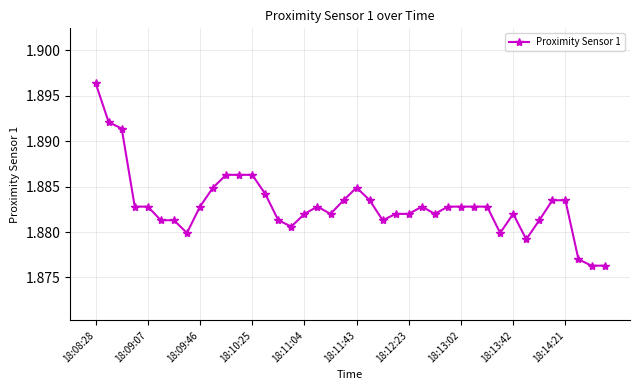

How many data points does each series have?

40